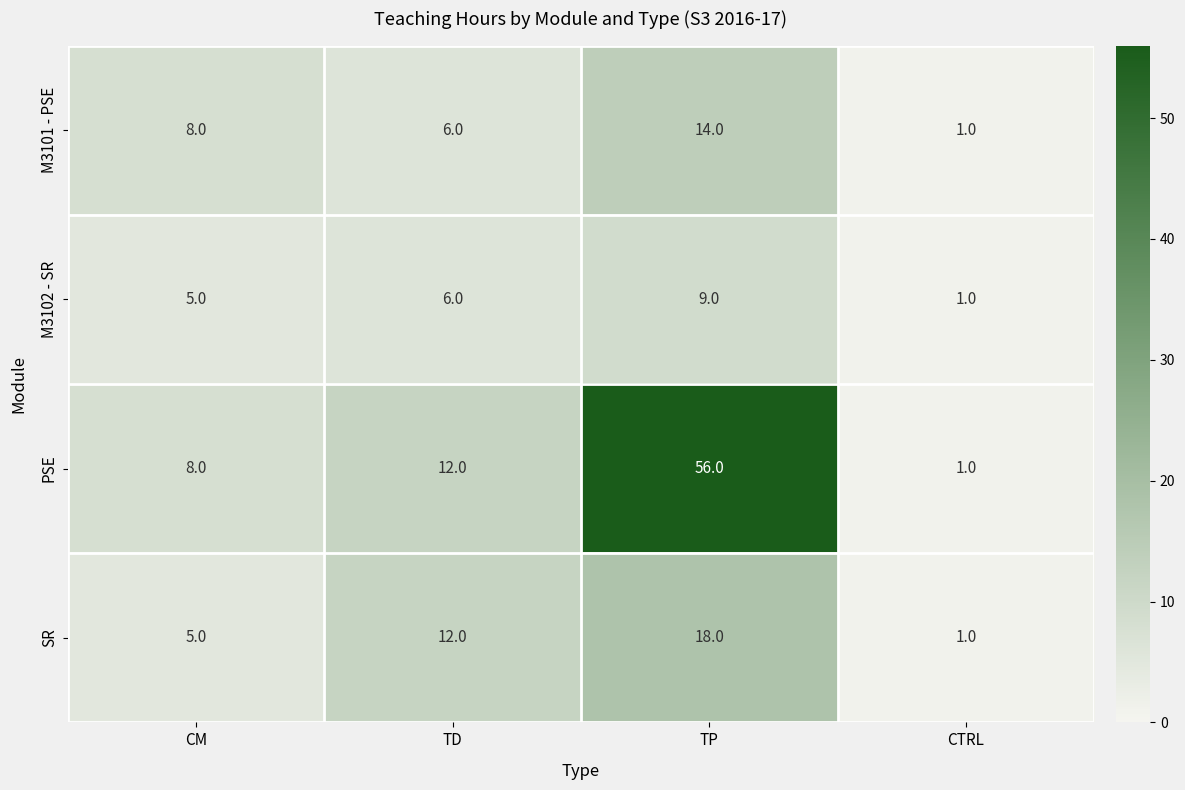

Reading left to right, list all the values displayed in this chart.

M3101 - PSE: 8	6	14	1
M3102 - SR: 5	6	9	1
PSE: 8	12	56	1
SR: 5	12	18	1